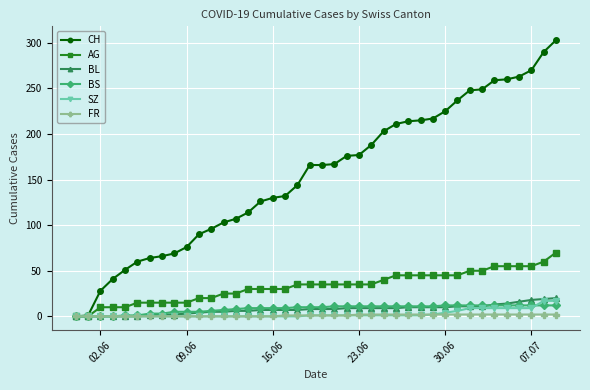

What is the sum of all BS values?

329